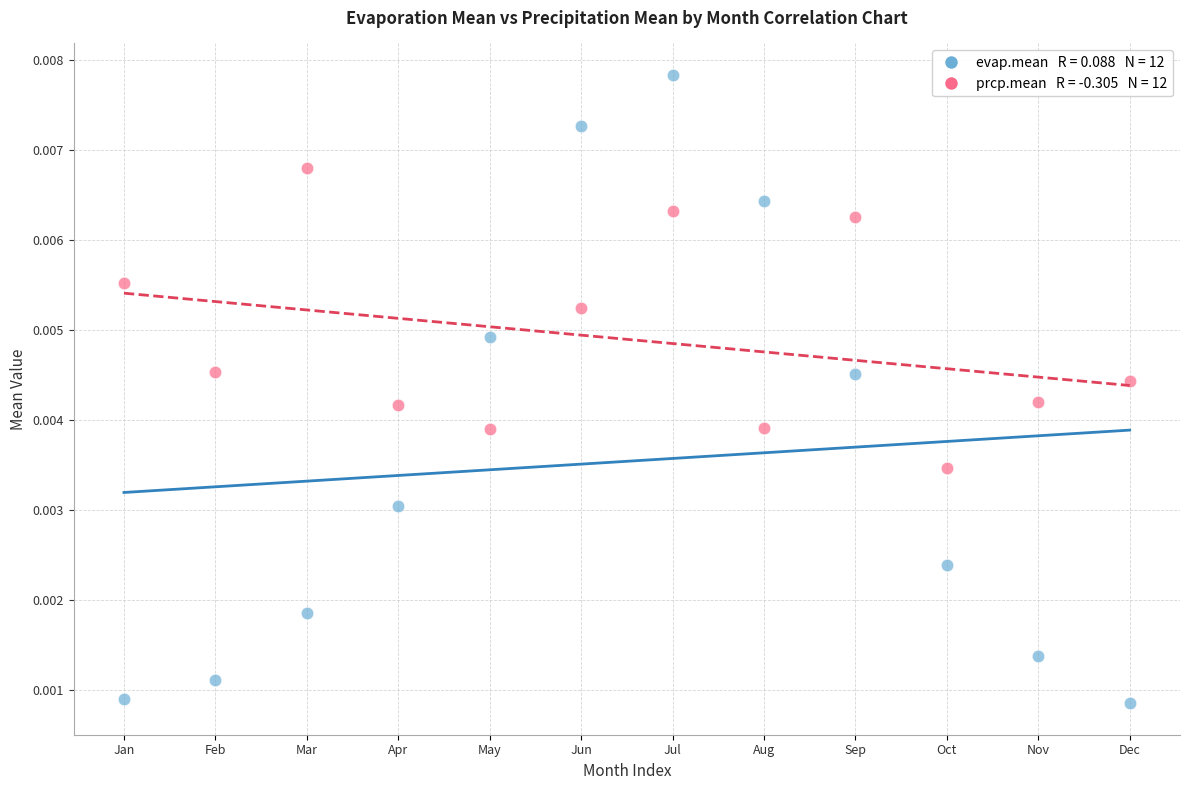

Count the number of points in this scatter plot.

24